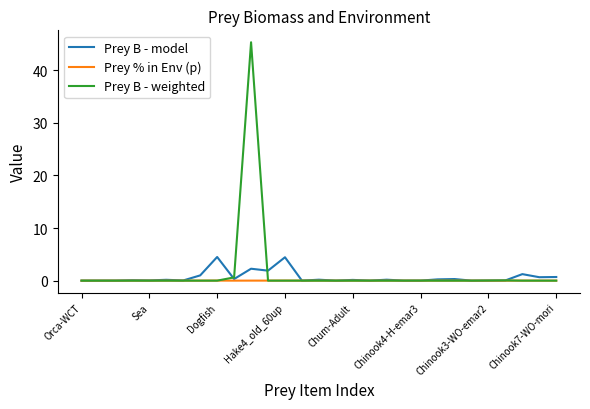

Which series has the widest spread of values?

Prey B - weighted